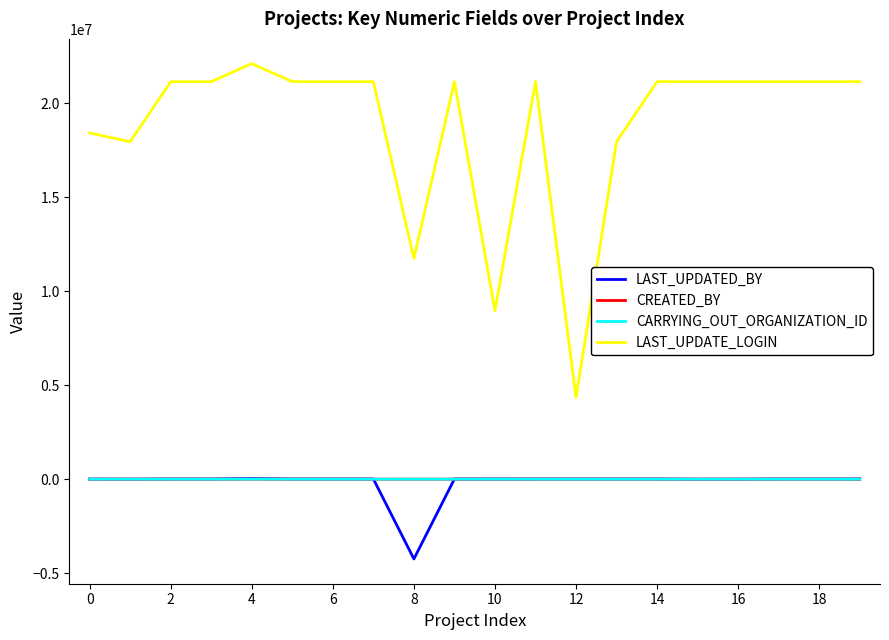

At how many categories does at least one series exceed 8291672?

19